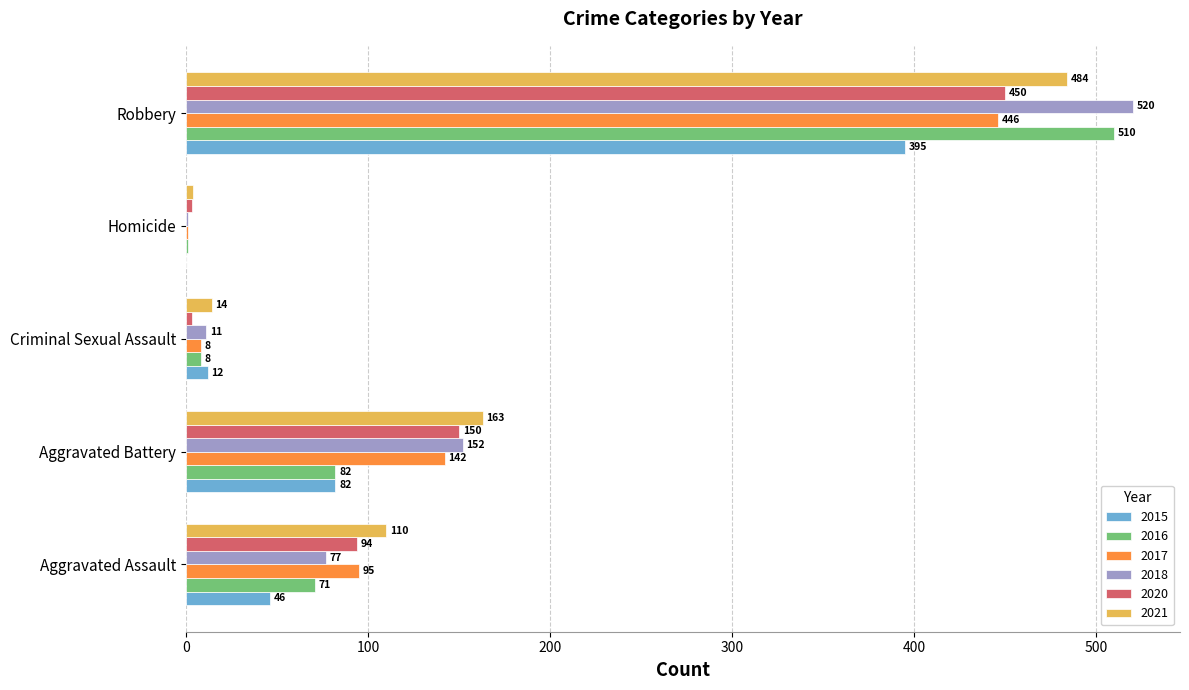

True or false: 2018 has a value of 152 at Aggravated Battery.

True